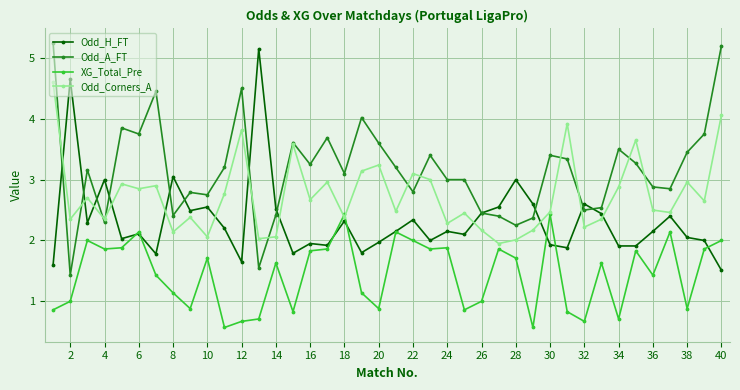

What is the lowest value of the XG_Total_Pre series?

0.6